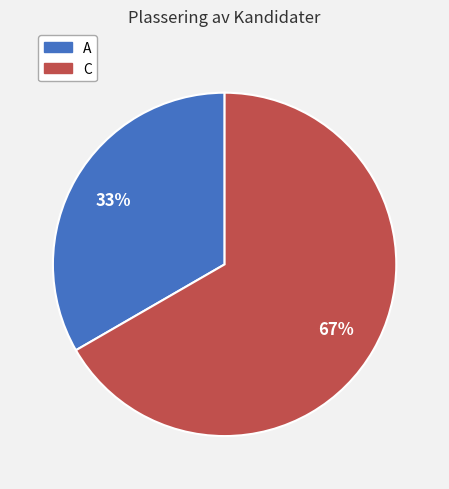

Is there a majority slice in this chart?

Yes